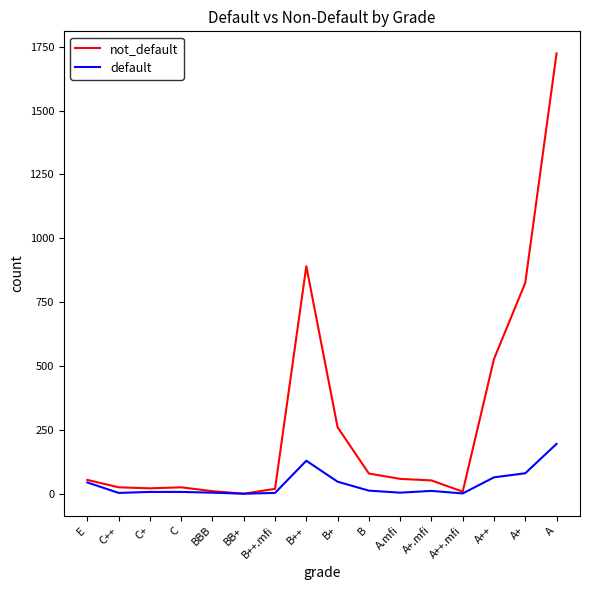

The not_default series shows 55 at E. True or false?

True